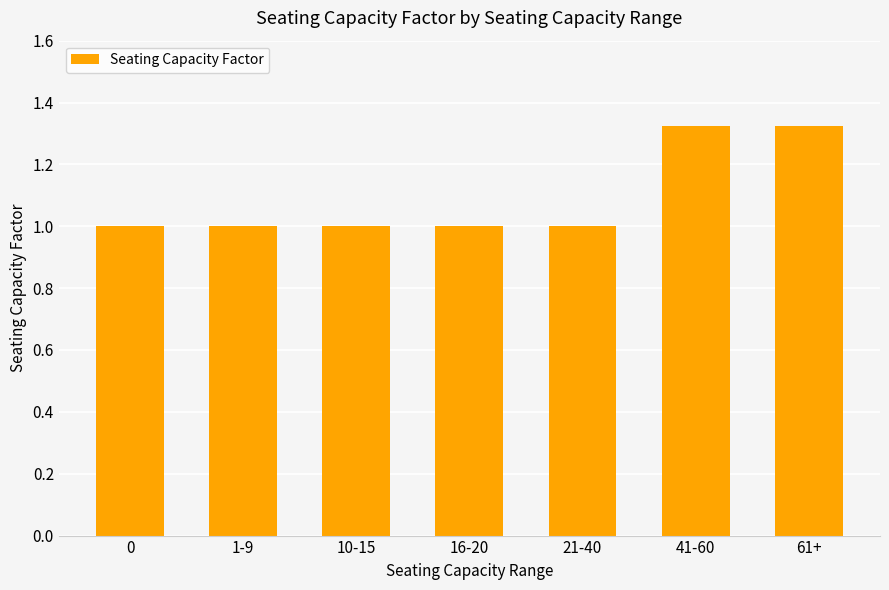

What is the difference between the second highest and minimum values?

0.3